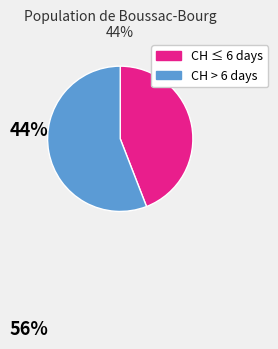

Is there a majority slice in this chart?

Yes